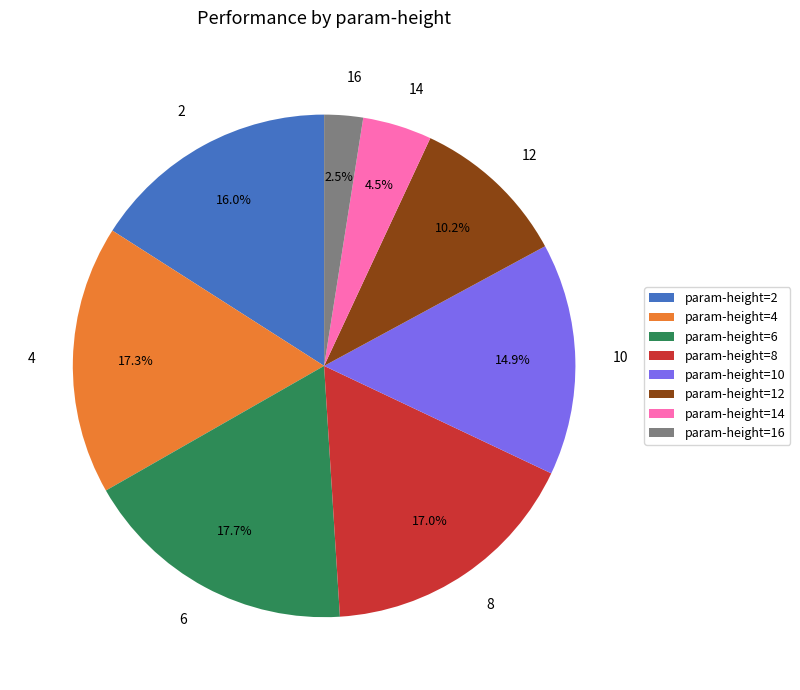

Is there any slice that represents more than half of the pie?

No